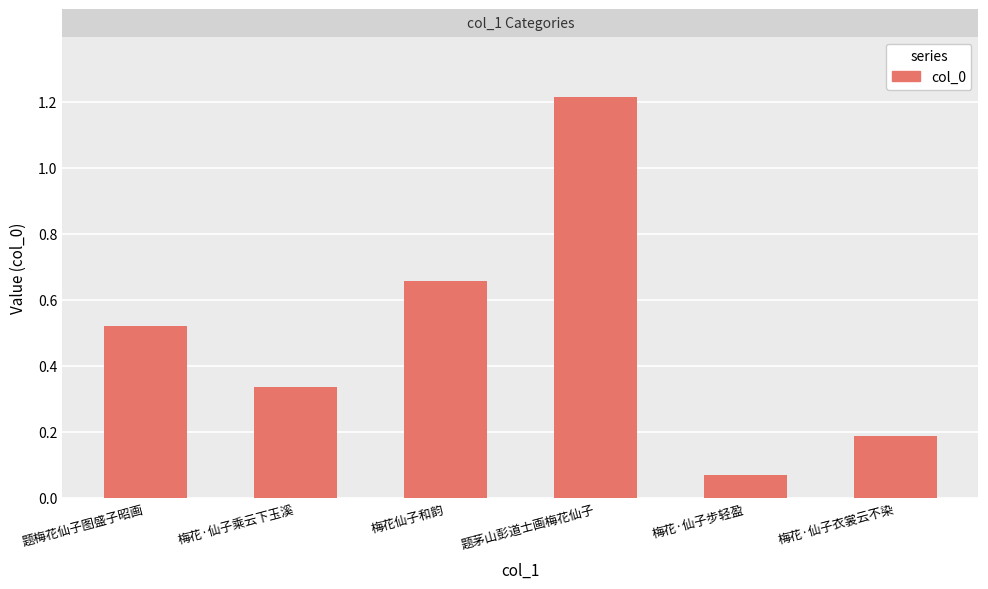

The value at 梅花仙子和韵 is 1099981. True or false?

False